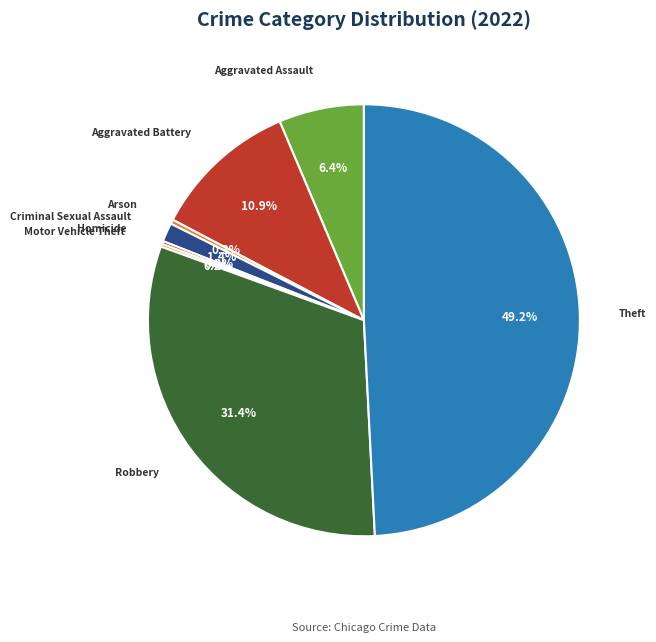

To the nearest percent, what percentage of the pie is Aggravated Battery?

11%